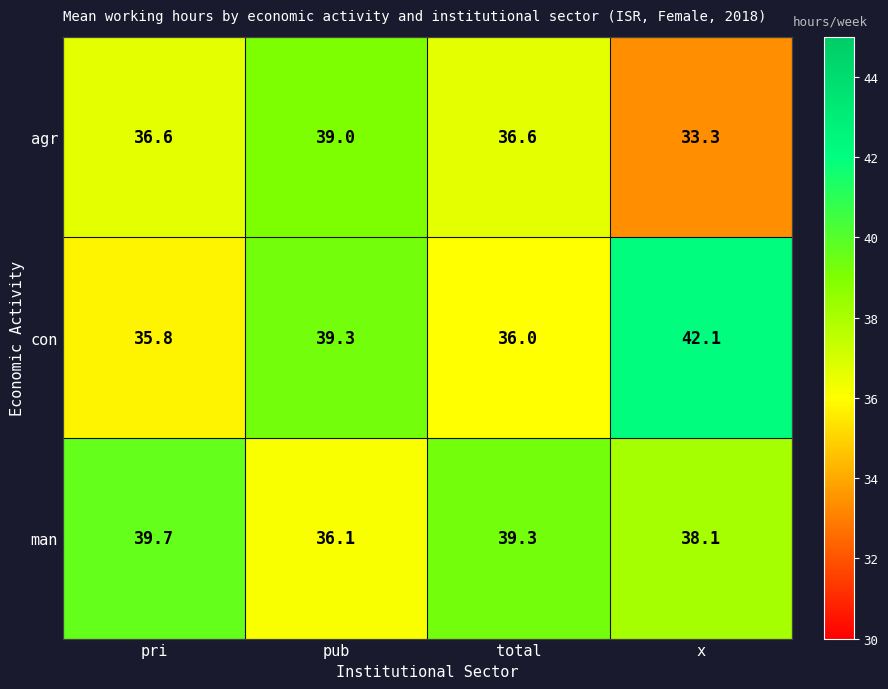

Is it true that con equals 36.0 at total?

True